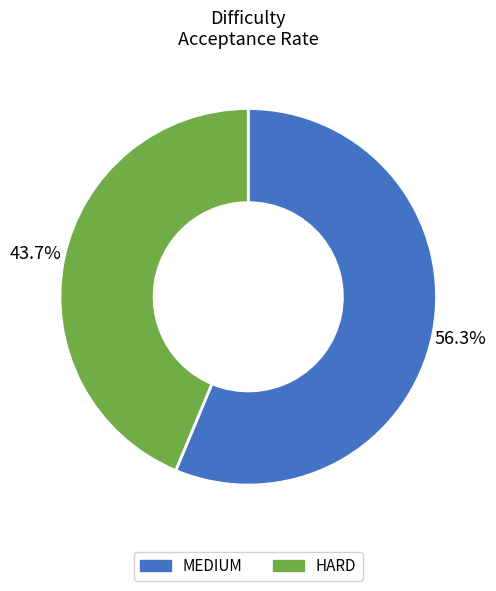

What portion of the pie excludes MEDIUM?

43.7%